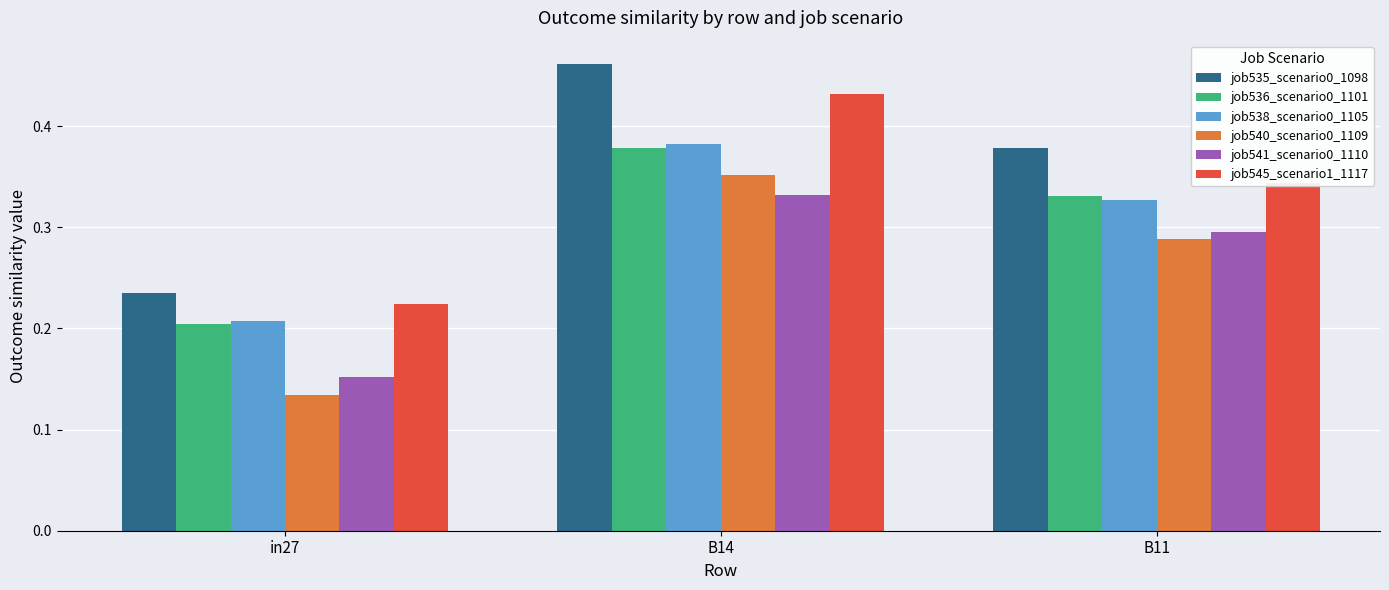

What is the sum of the job535_scenario0_1098 values at in27 and B14?

0.7